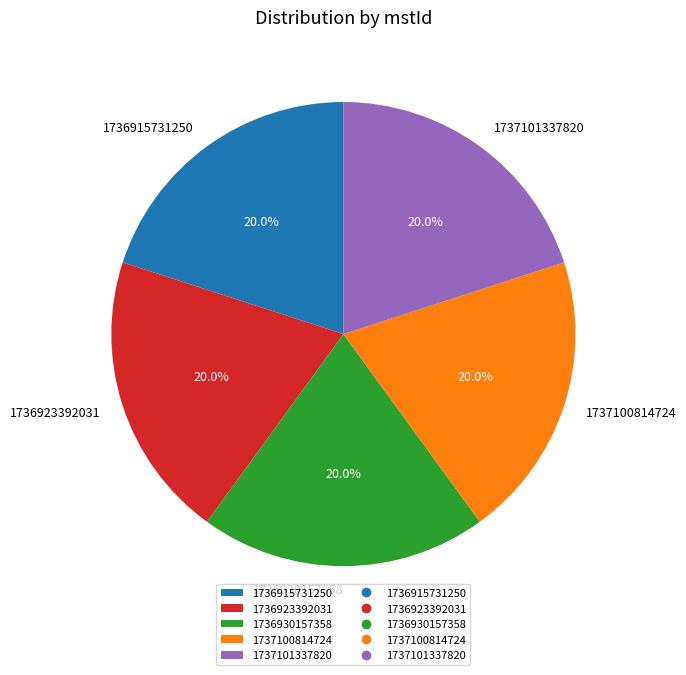

Approximately how many times larger is the value at 1737101337820 compared to 1736930157358?

1.0